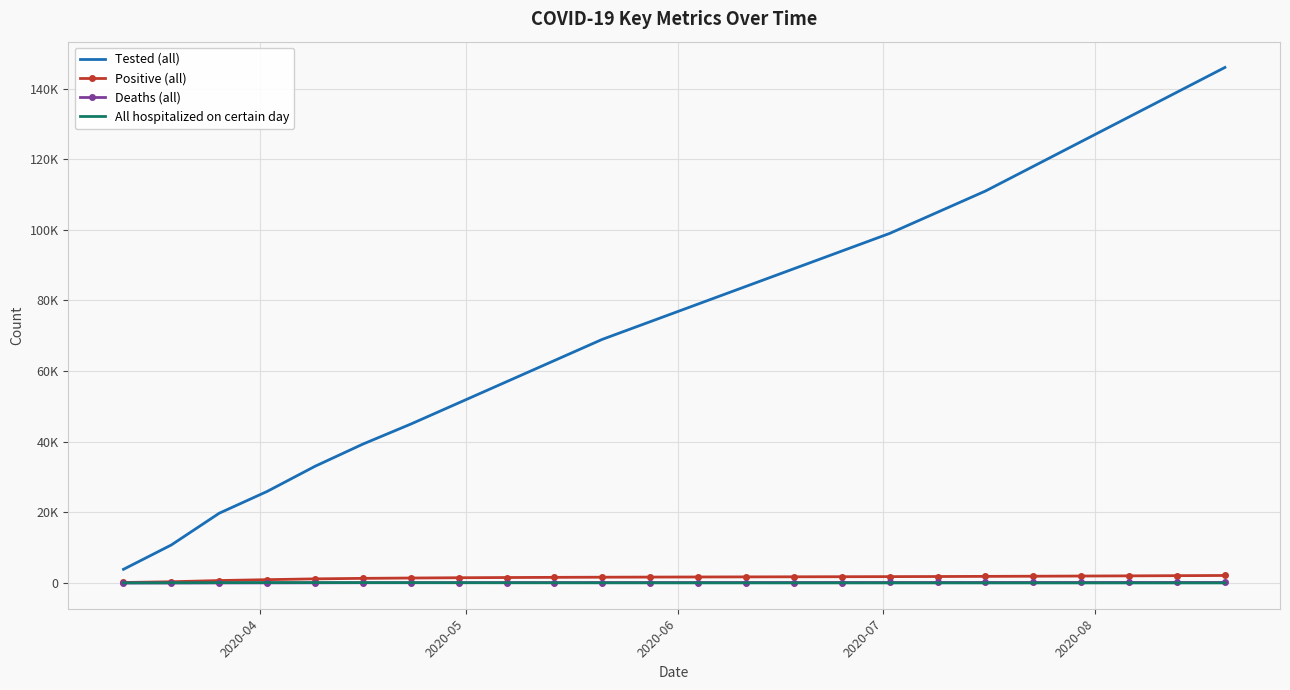

What are all the series names shown in the legend?

Tested (all), Positive (all), Deaths (all), All hospitalized on certain day